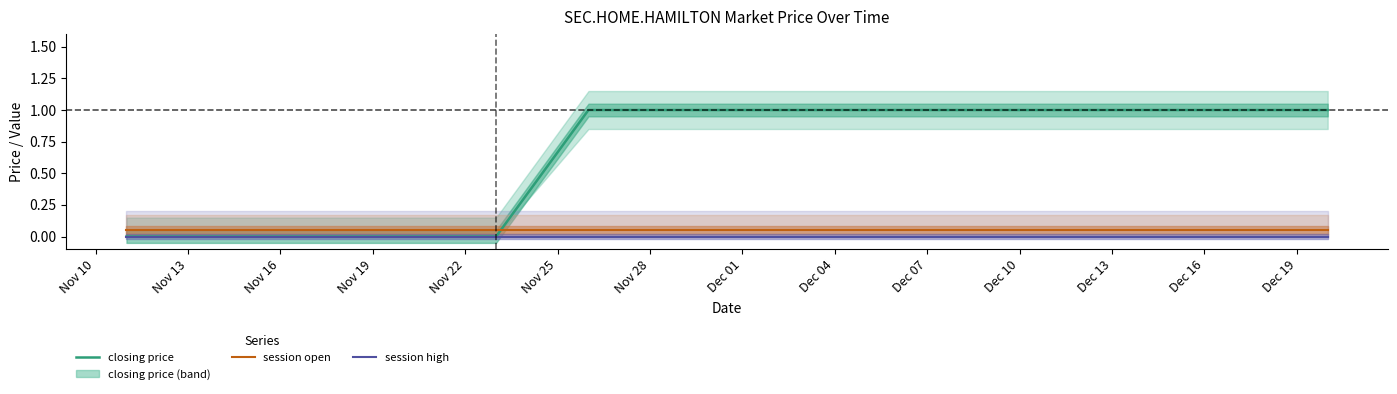

True or false: closing price and session high intersect in this chart.

False